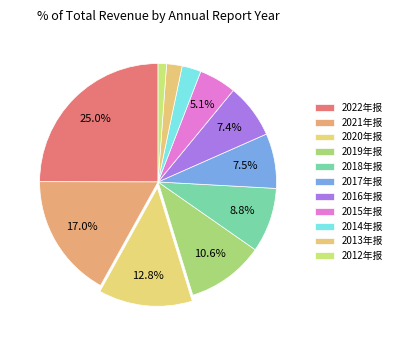

Is it true that 2016年报 is 7% of the pie?

True